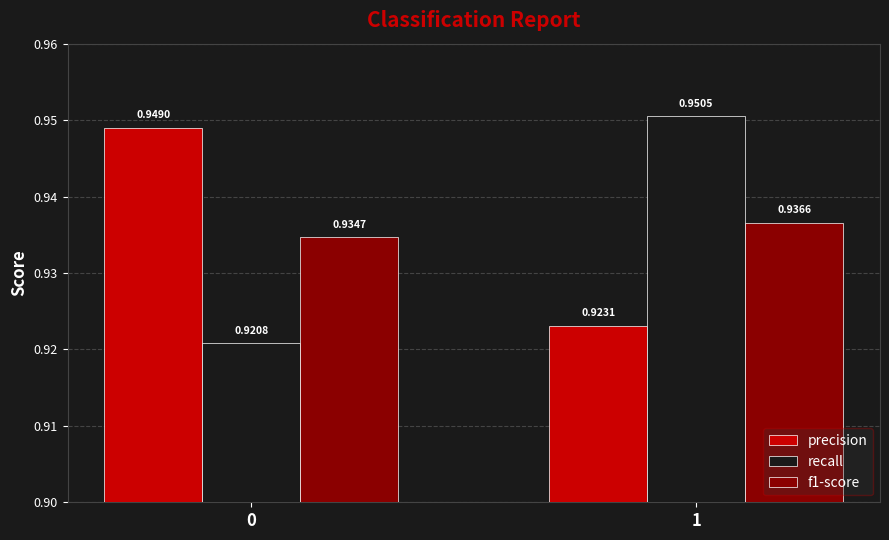

Which series has the largest total across all categories?

precision